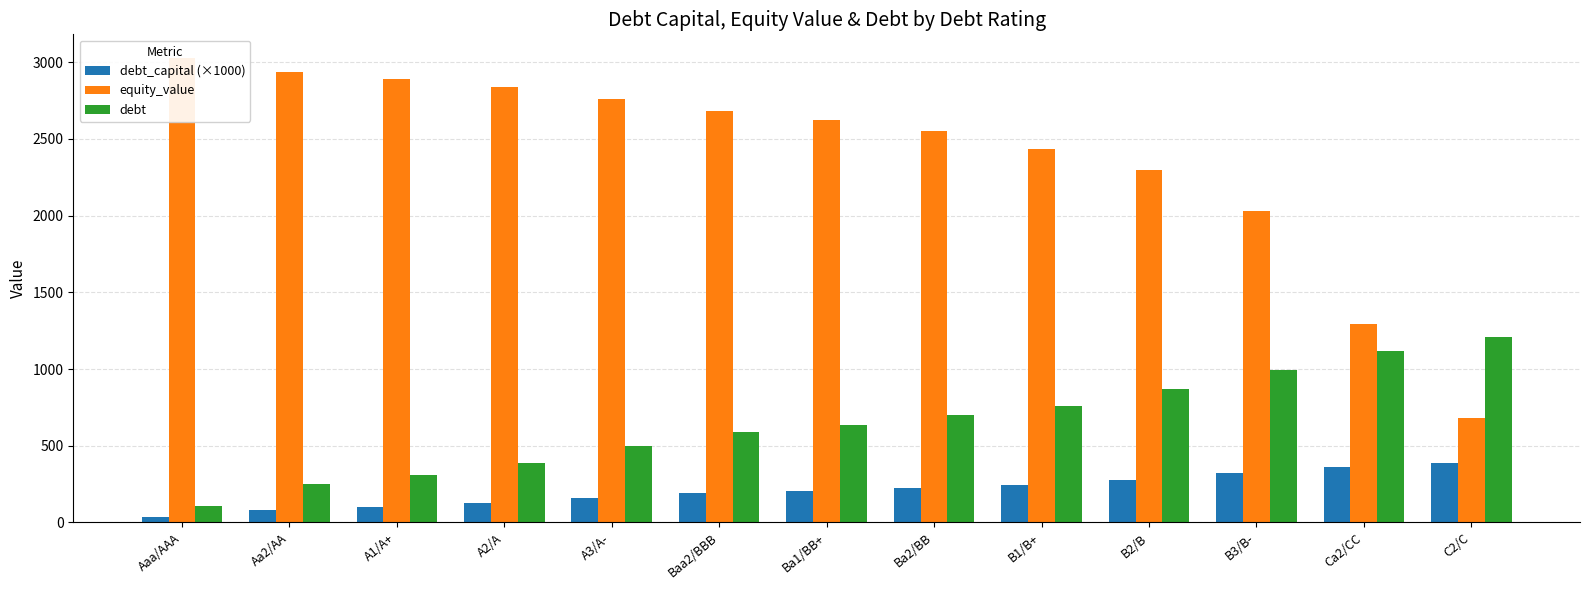

True or false: debt_capital (×1000) has a value of 100.0 at A1/A+.

True